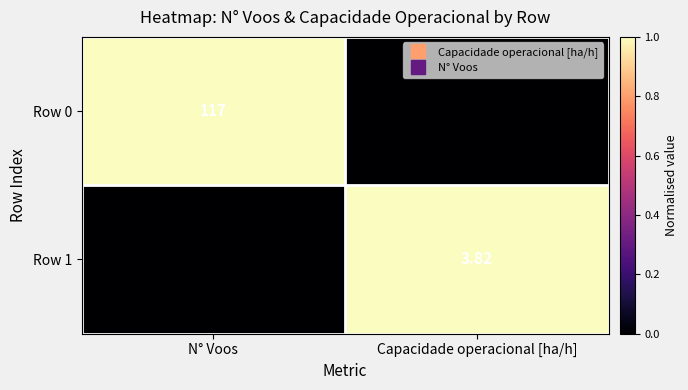

Which category has the lowest value across all series?

Capacidade operacional [ha/h]